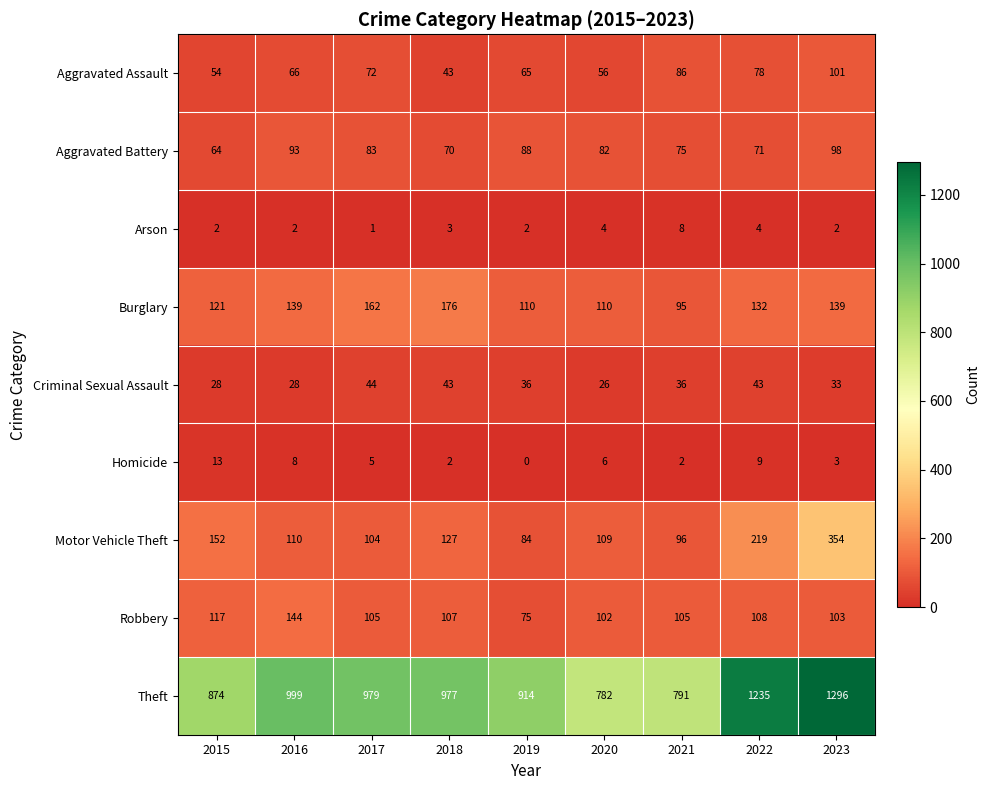

True or false: Motor Vehicle Theft has a value of 153 at 2020.

False